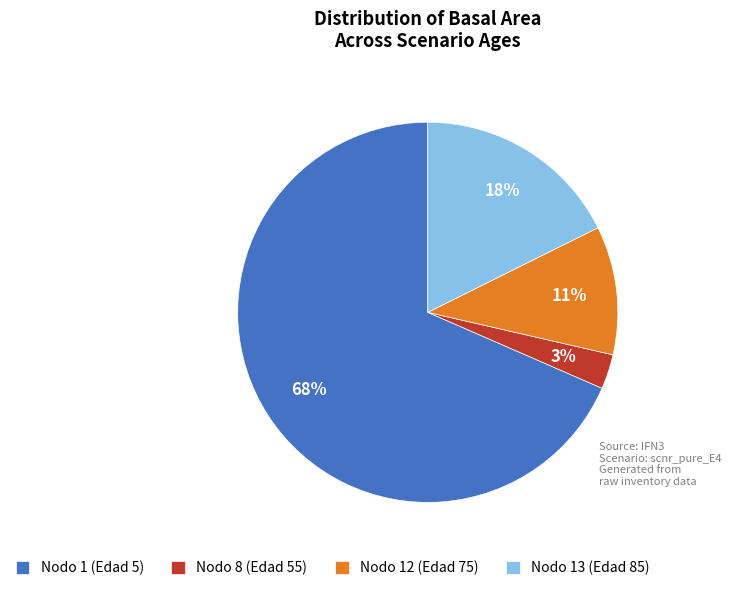

Rank the categories by value from lowest to highest.

Nodo 8 (Edad 55), Nodo 12 (Edad 75), Nodo 13 (Edad 85), Nodo 1 (Edad 5)